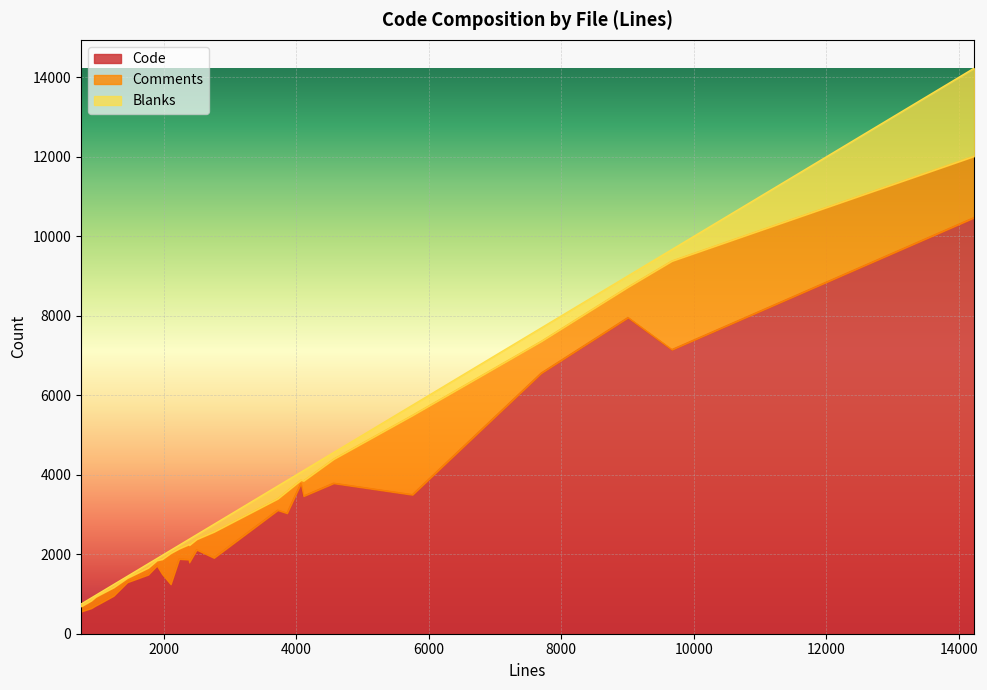

What are all the series names shown in the legend?

Code, Comments, Blanks